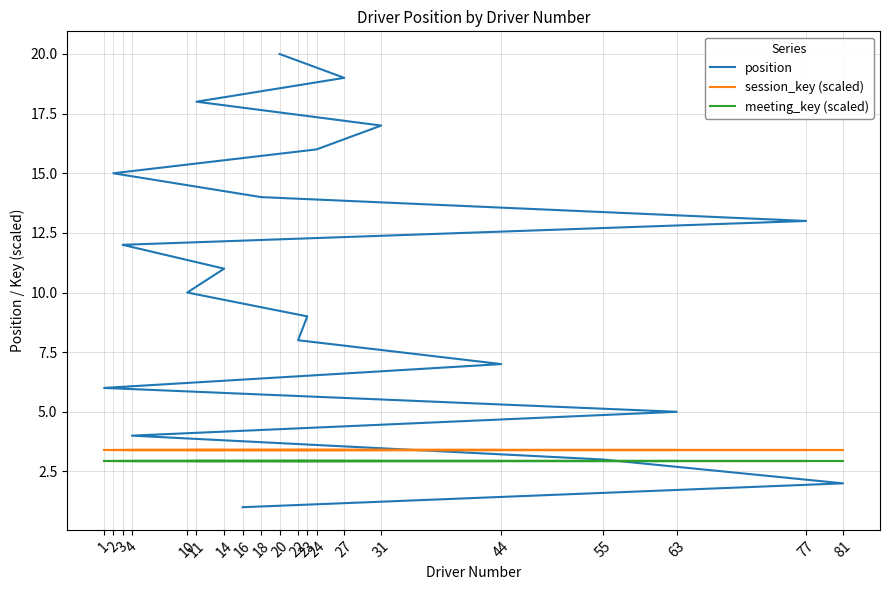

How many lines are shown in the chart?

3